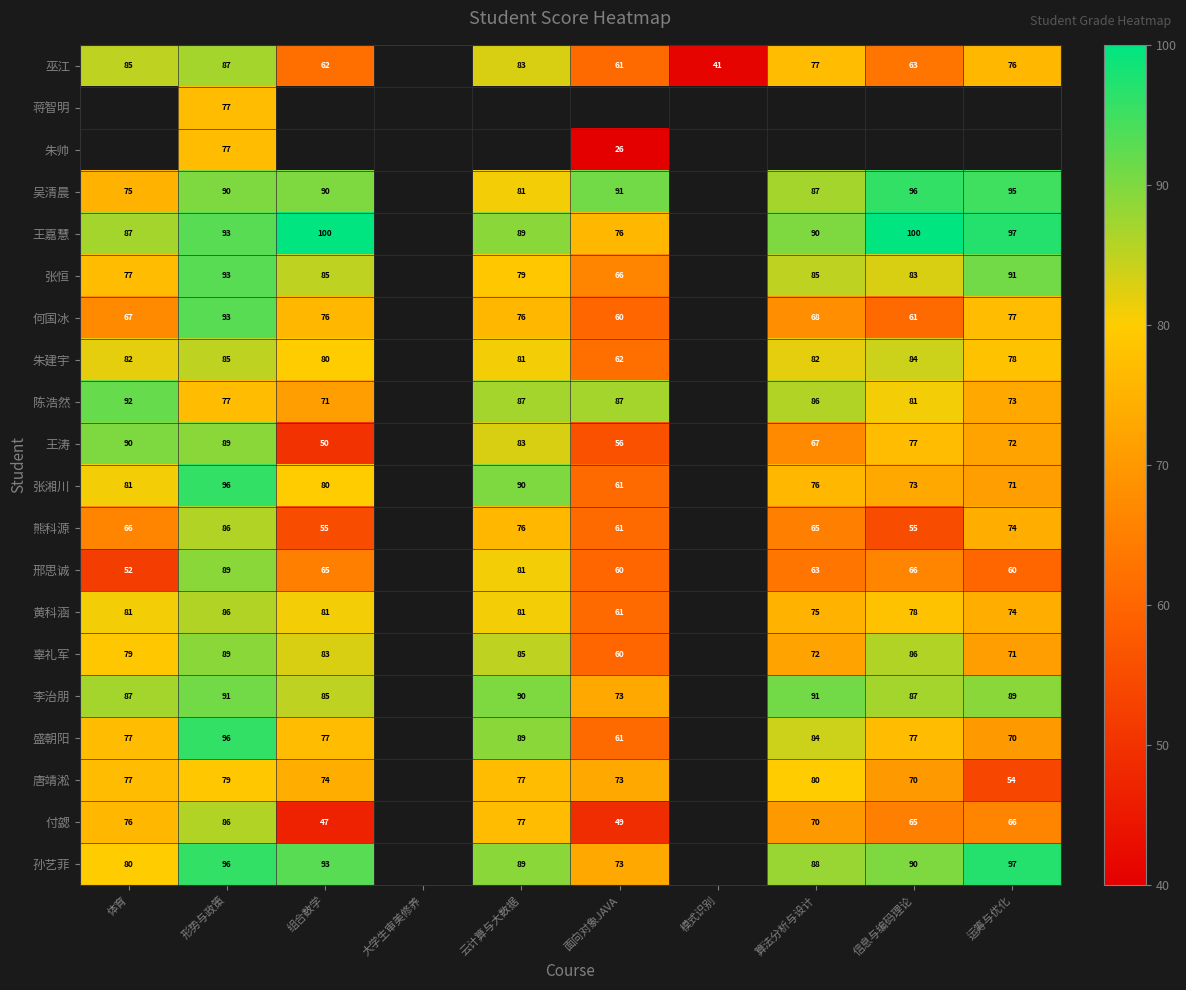

What is the difference between the 邢思诚 values at 云计算与大数据 and 形势与政策?

8